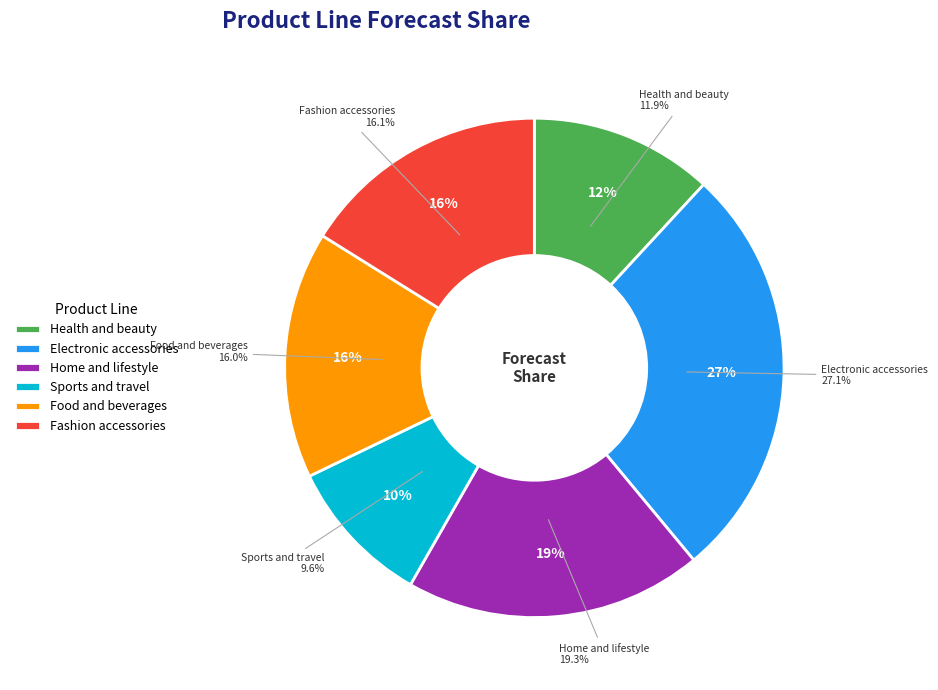

Count the number of slices in the pie.

6